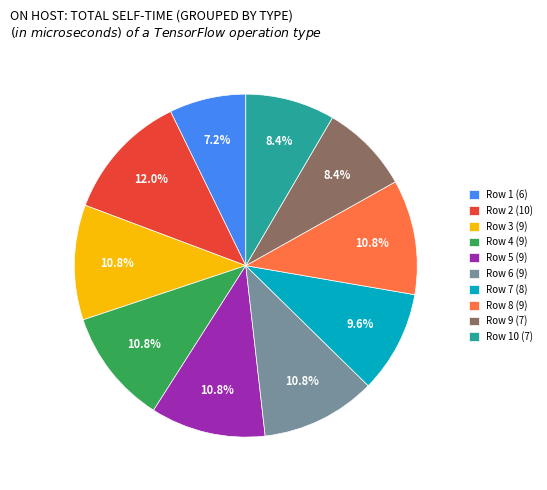

How many slices are in this pie chart?

10